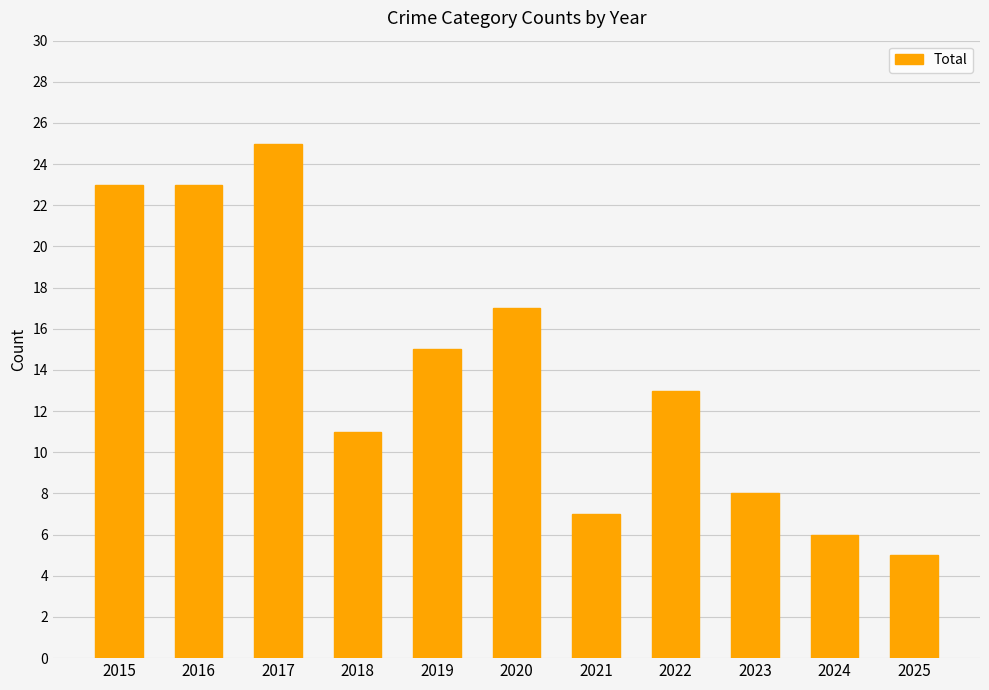

Between 2015 and 2022, which is larger?

2015